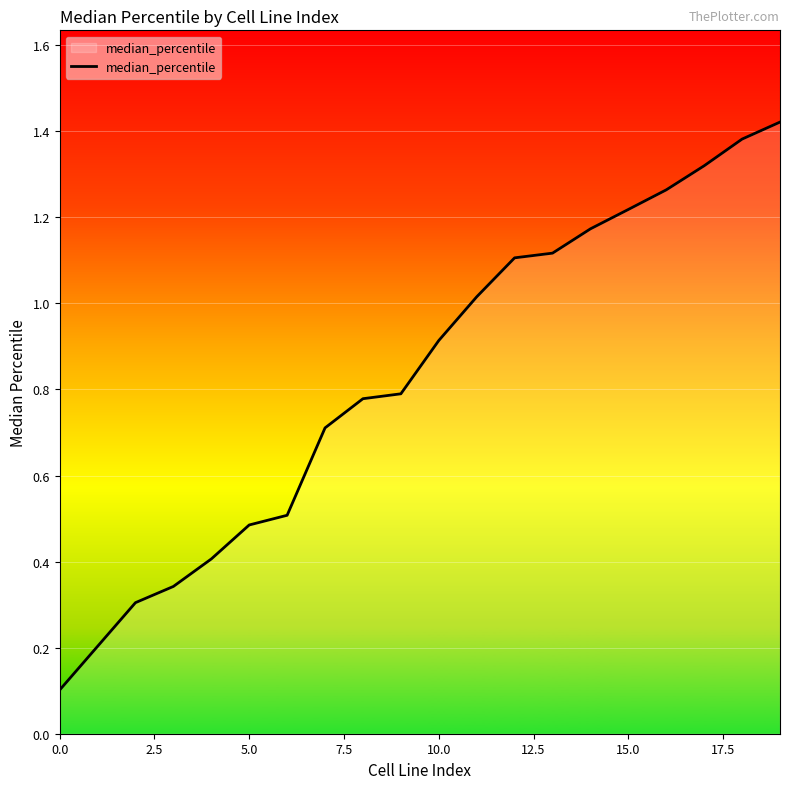

Reading left to right, list all the values displayed in this chart.

0.1	0.2	0.3	0.3	0.4	0.5	0.5	0.7	0.8	0.8	0.9	1.0	1.1	1.1	1.2	1.2	1.3	1.3	1.4	1.4